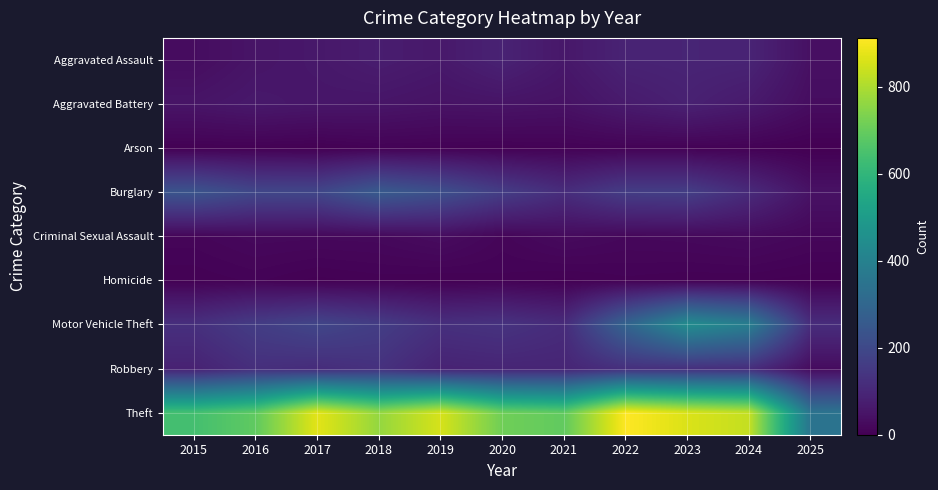

What is the total value across all series at 2015?

1190